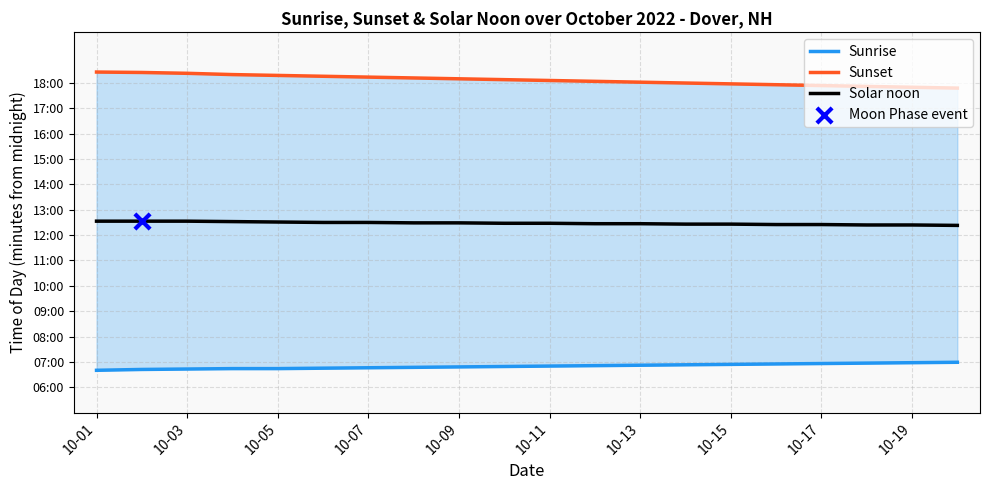

Which series contains the highest Y value?

Sunset